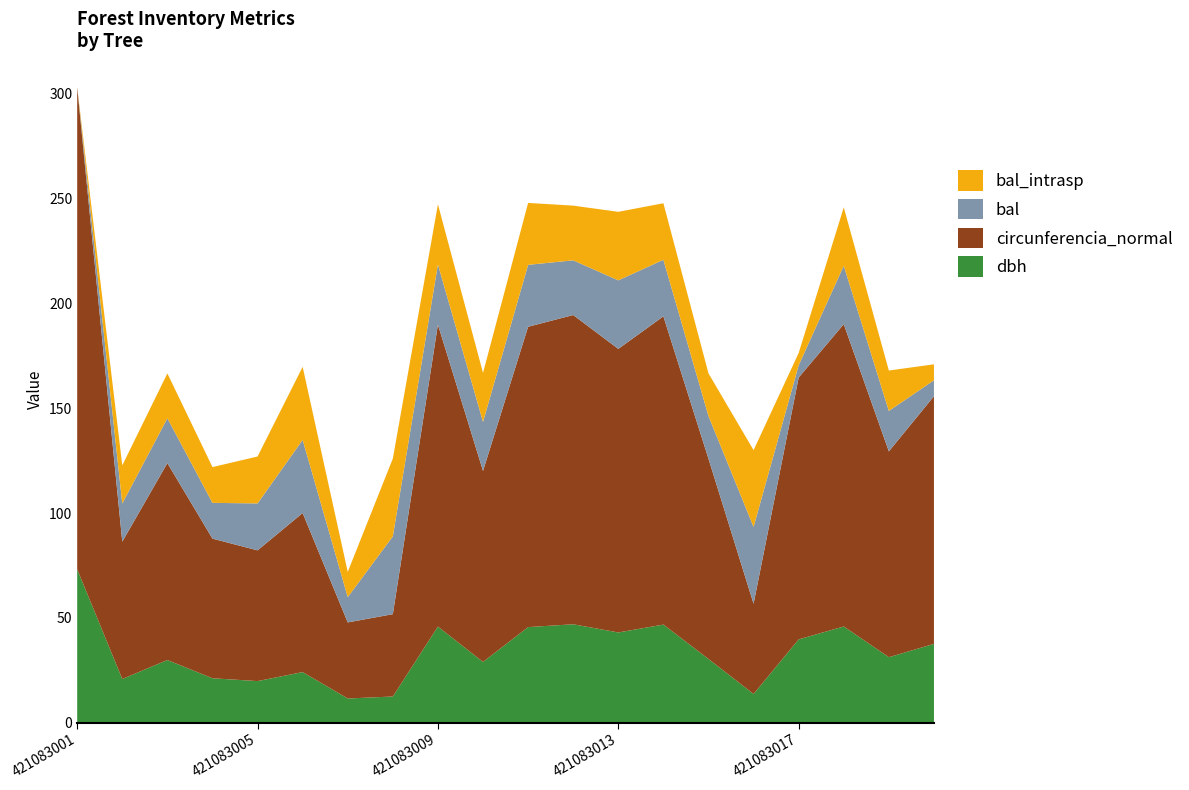

Reading right to left, extract all data points from this chart.

dbh: 37.6	31.2	45.9	39.8	13.7	30.4	46.8	43.0	47.0	45.6	29.0	45.9	12.5	11.6	24.1	19.9	21.2	29.9	20.9	73.2
circunferencia_normal: 118.1	98.2	144.2	124.9	43.0	95.5	147.0	135.2	147.5	143.3	91.1	144.0	39.3	36.3	75.9	62.4	66.6	93.9	65.5	230.0
bal: 7.6	19.3	27.9	5.9	36.6	20.4	27.0	32.7	26.1	29.5	23.4	28.7	37.1	12.1	34.9	22.4	17.1	21.4	18.2	0.0
bal_intrasp: 7.6	19.3	27.9	5.9	36.6	20.4	27.0	32.7	26.1	29.5	23.4	28.7	37.1	12.1	34.9	22.4	17.1	21.4	18.2	0.0